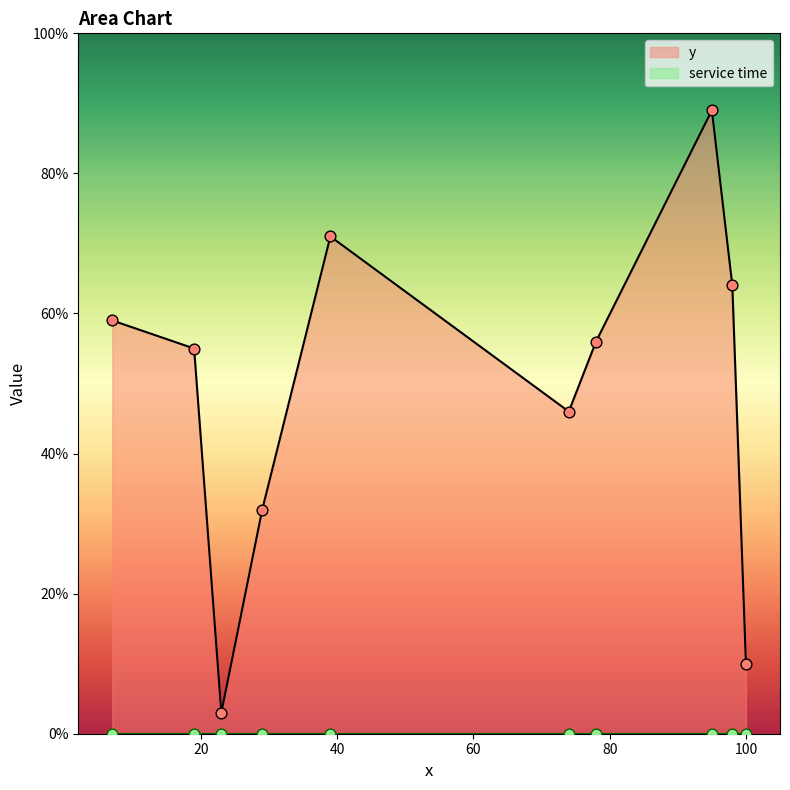

Which series reaches the maximum Y coordinate?

y